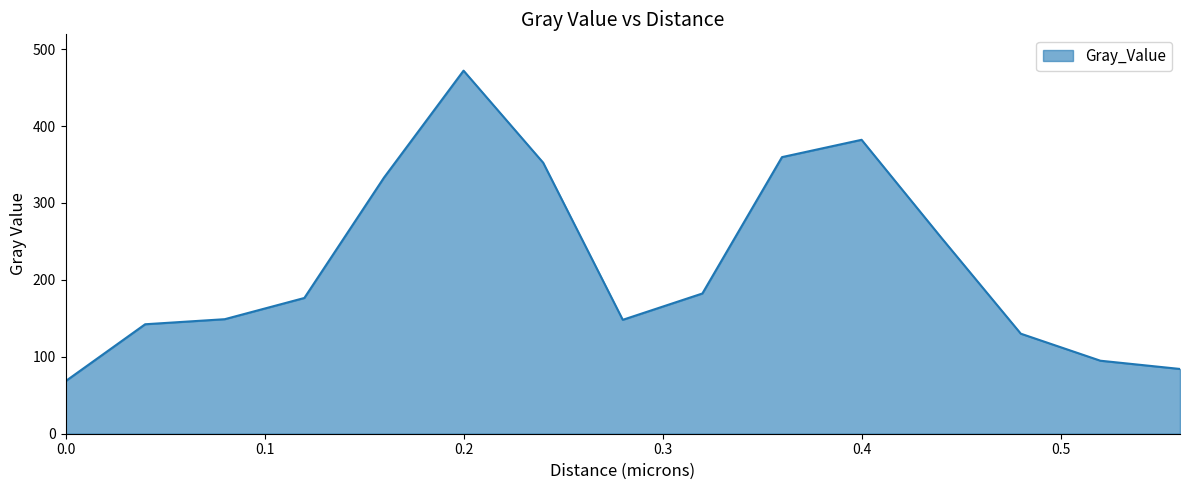

What is the difference between the maximum and minimum values?

403.8